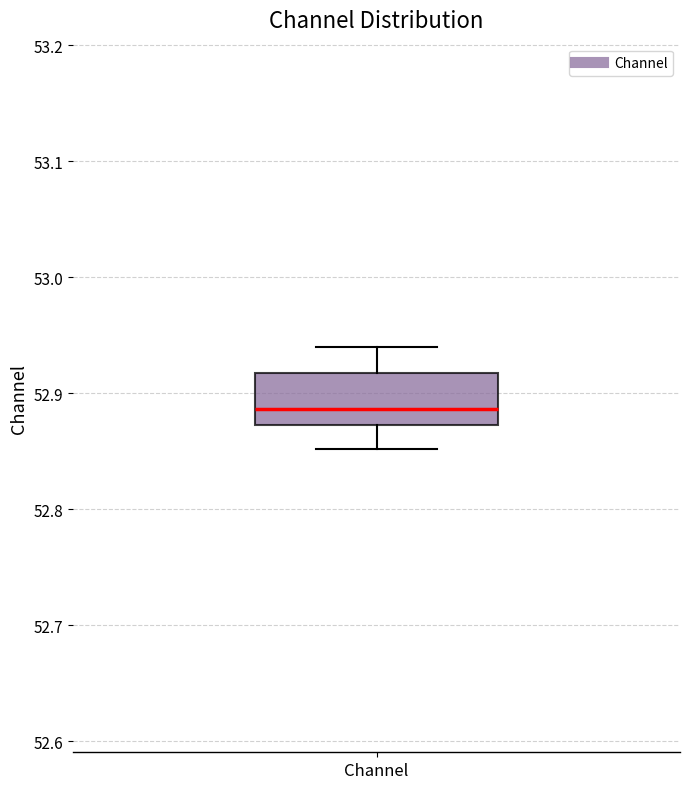

Transcribe this box plot: give where the median line is, the range the box spans, and where the two whiskers end, as read against the y-axis. The values are not printed on the chart, so give them approximately, as read against the axis.

median 52.89, box 52.87 to 52.92, whiskers 52.85 to 52.94